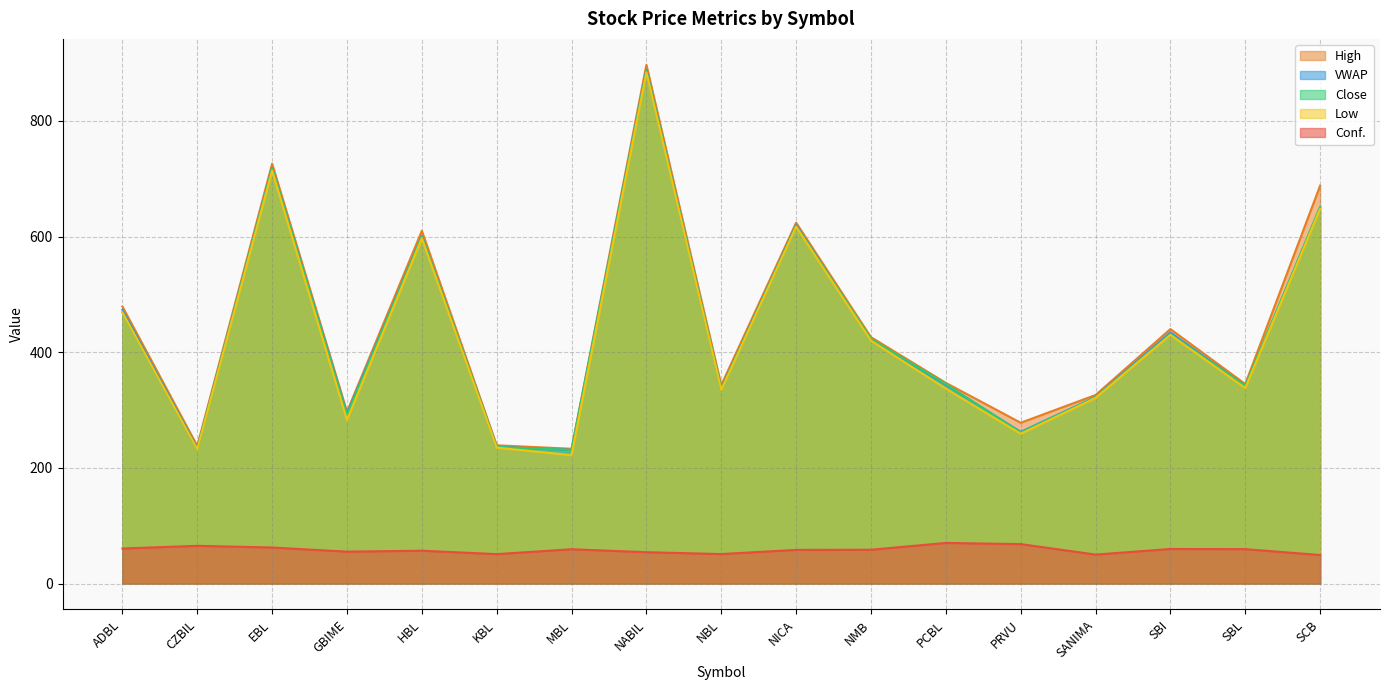

Which series changed the most between NICA and NMB?

High